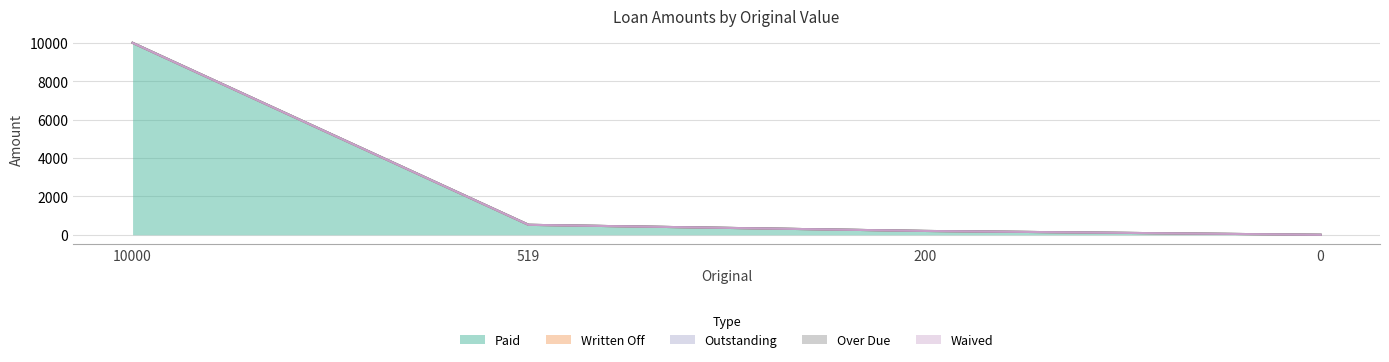

How many lines are shown in the chart?

5